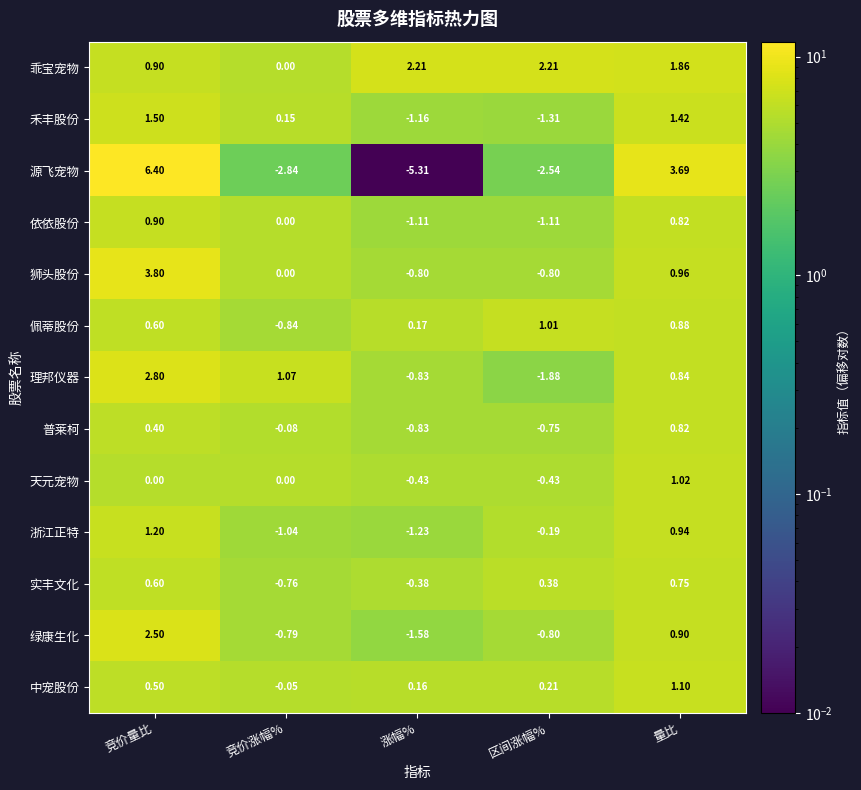

How many data points does each series have?

5